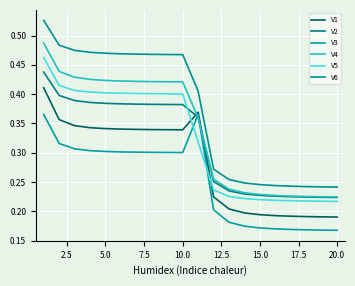

Count the V2 values in the range 0 to 1.

20